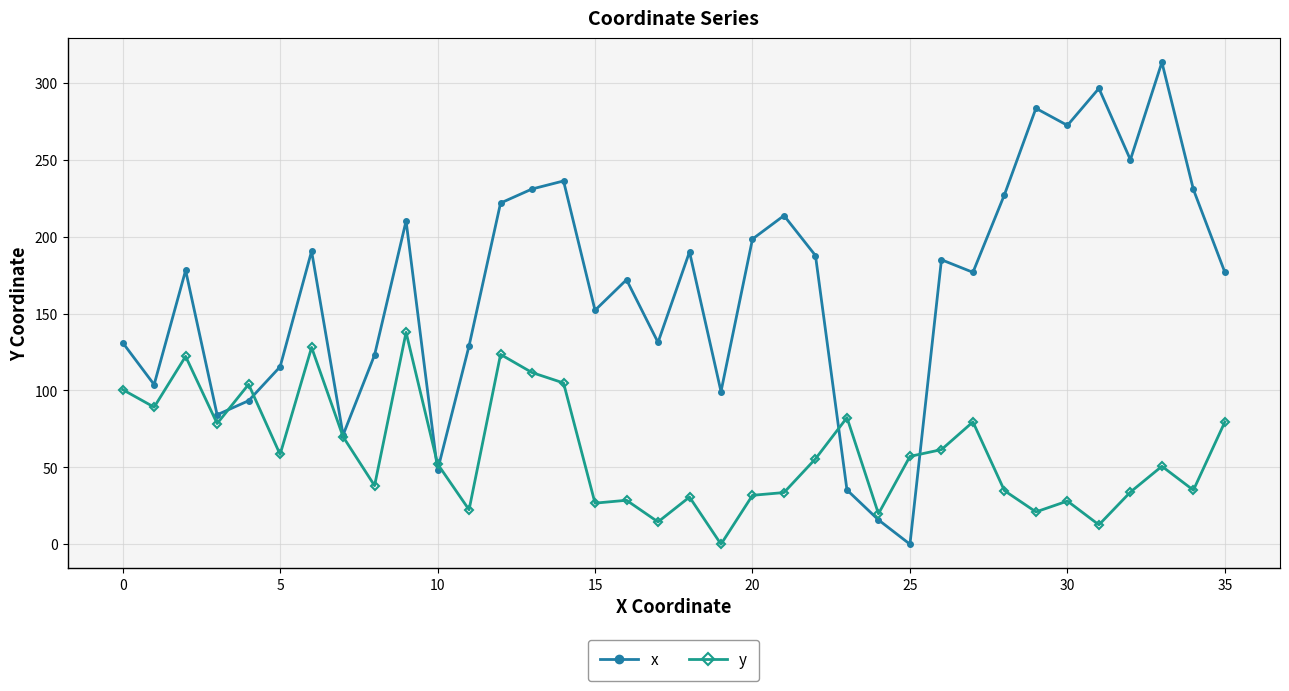

True or false: x has more than 0 points higher than both neighbors.

True